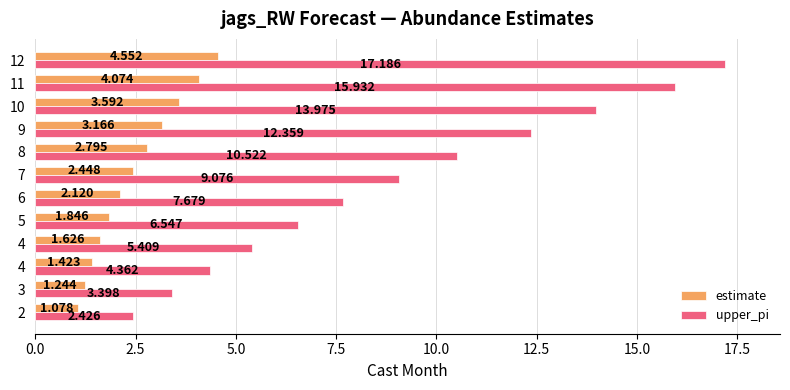

What is the sum of the estimate values at 9 and 10?

6.8